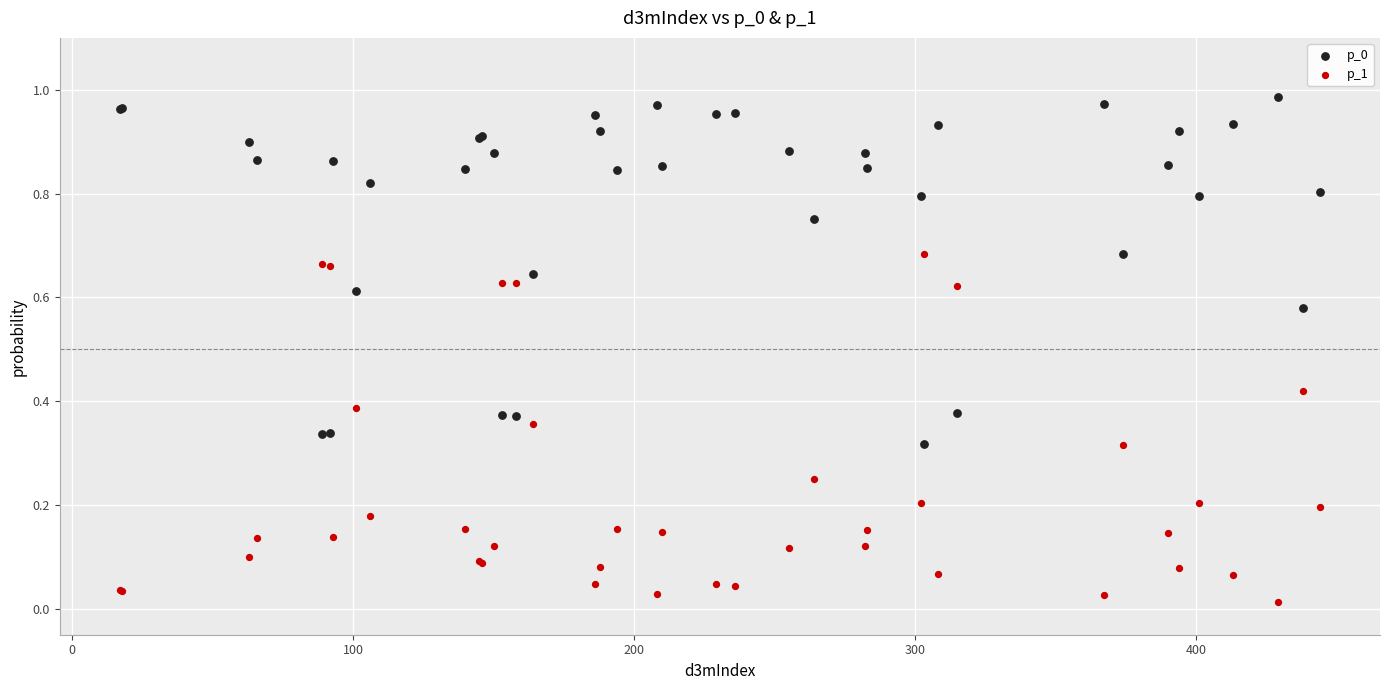

What is the X range (max minus min) for the scatter plot?

427.0